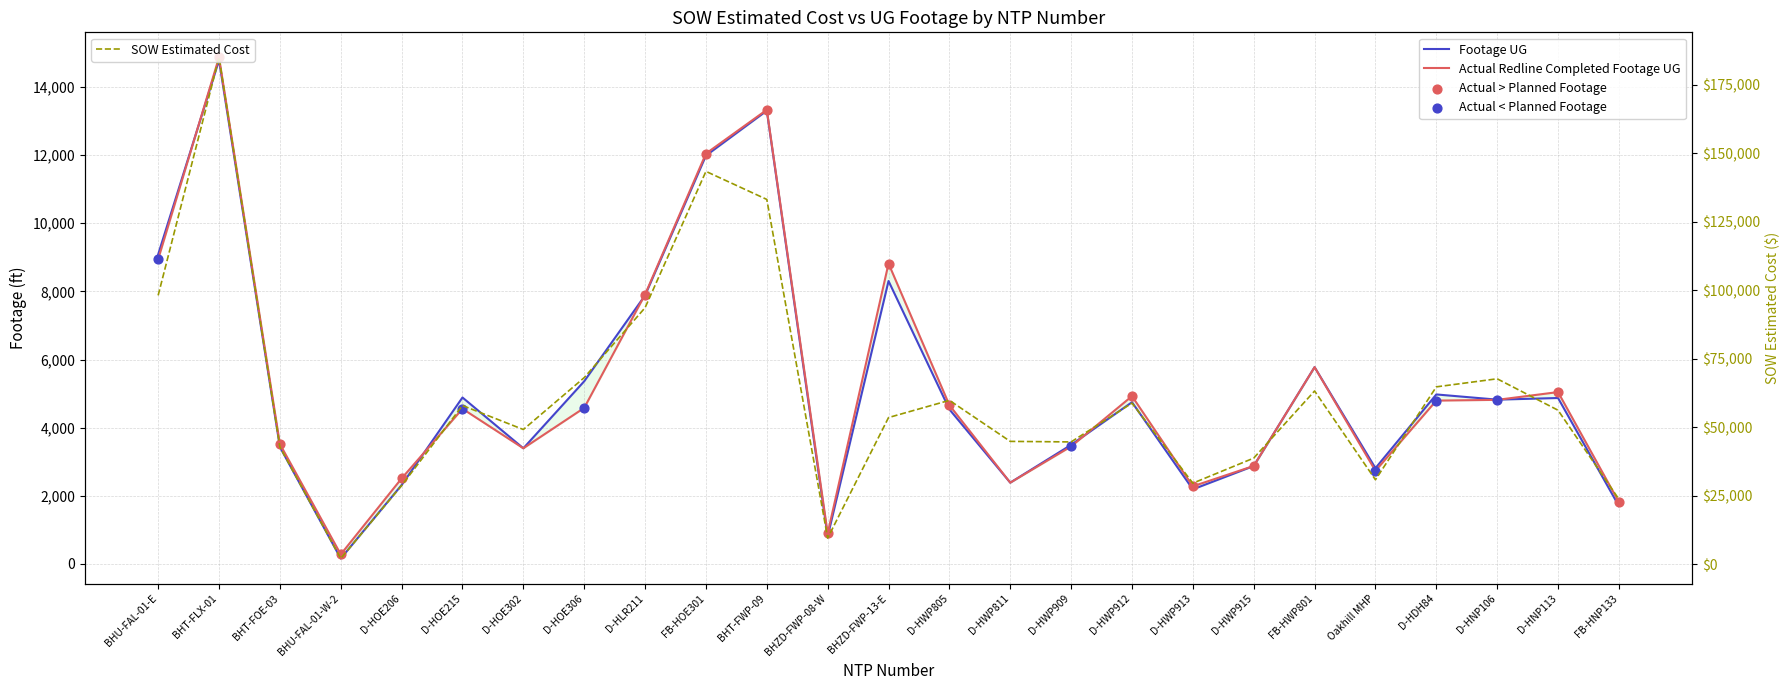

Which series has the largest total across all categories?

SOW Estimated Cost